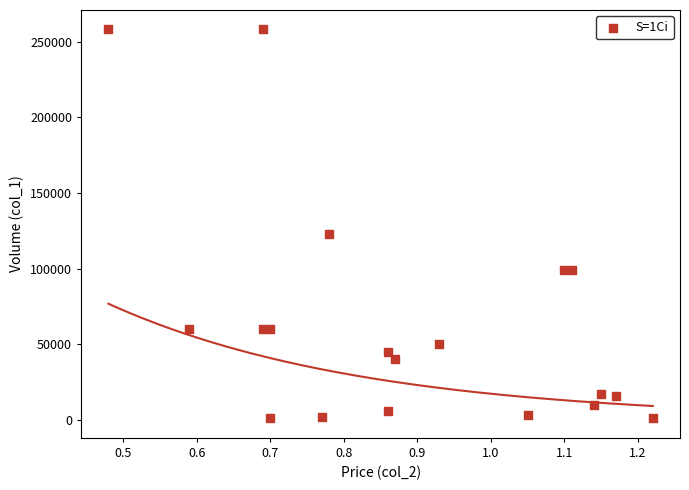

What Y value in the scatter plot is closest to 129500?

123000